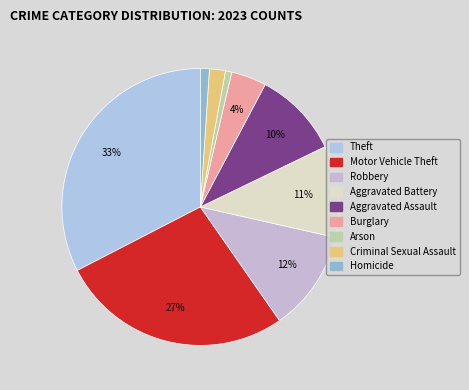

What percentage is the Aggravated Assault slice, to the nearest percent?

10%